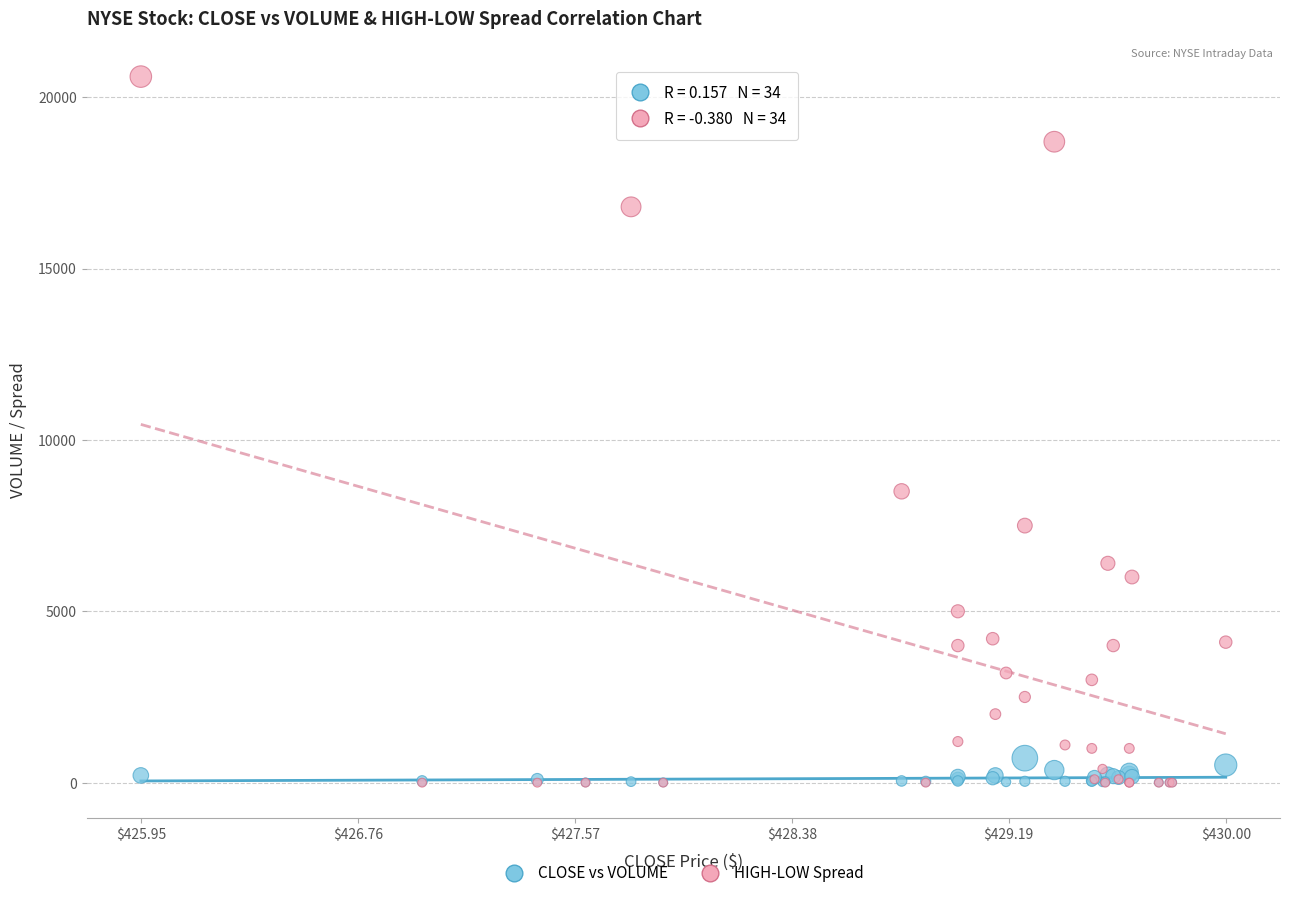

Across all series, what Y value is closest to 10300?

8500.0